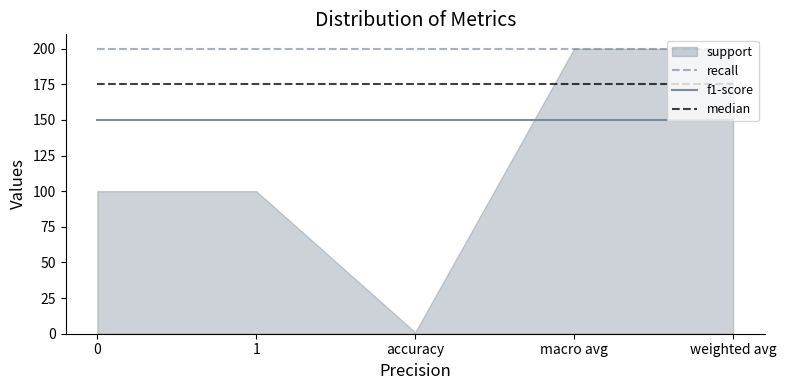

The recall series shows 45 at 1. True or false?

False